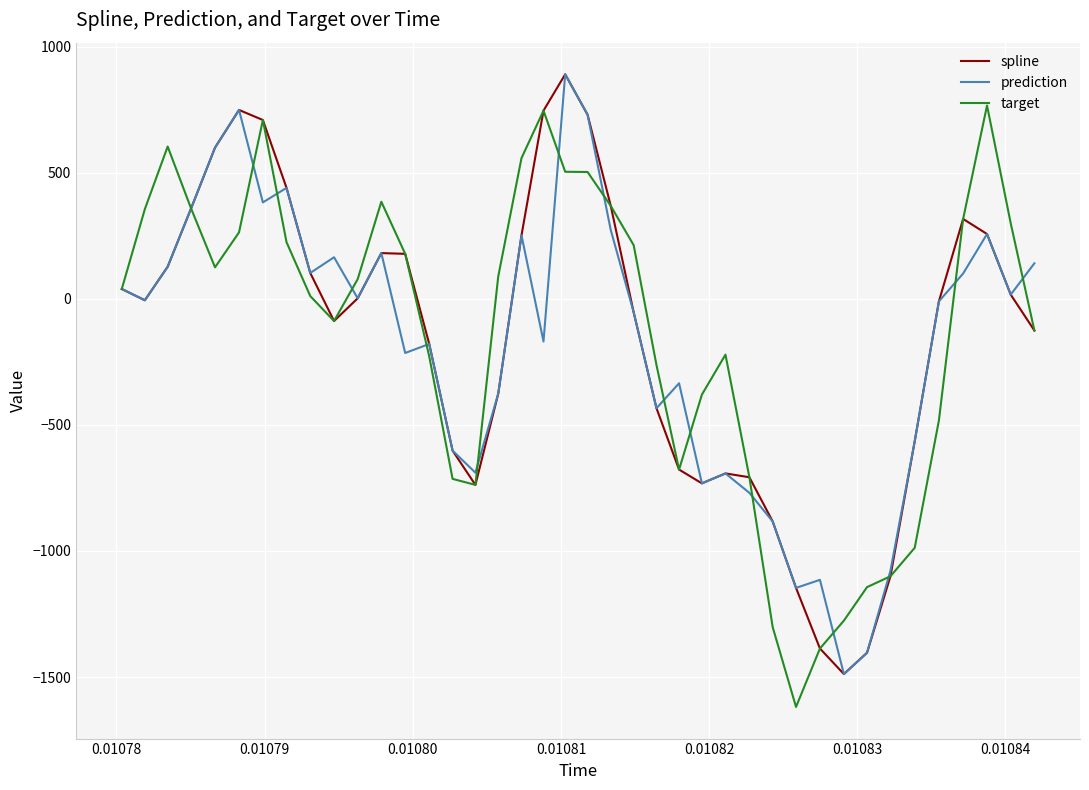

How many lines are shown in the chart?

3